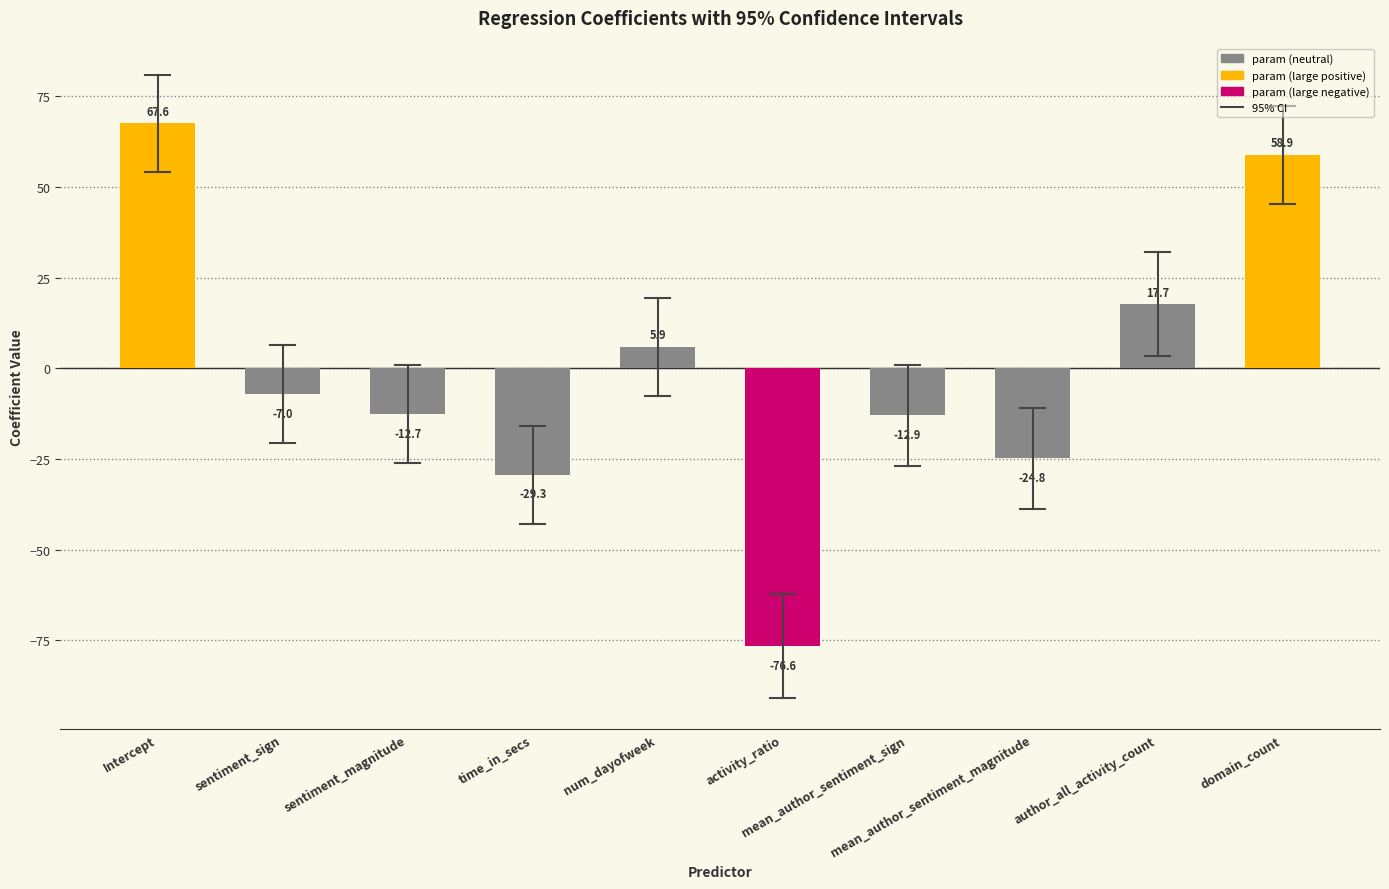

What is the change in value from time_in_secs to activity_ratio?

-47.3